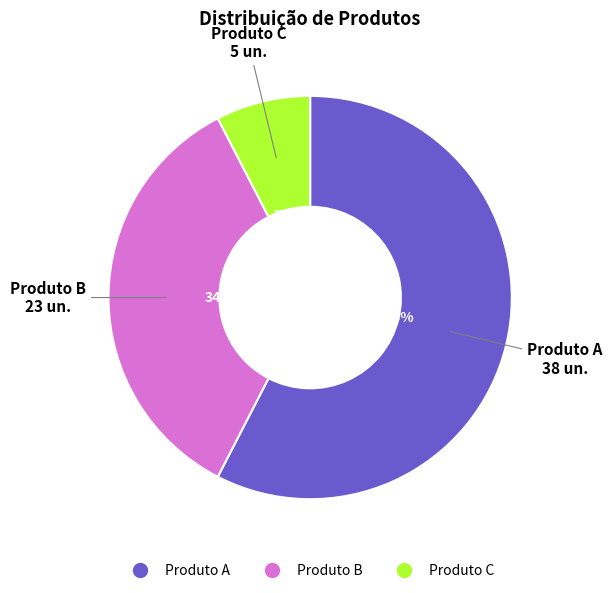

Do Produto C and Produto B together represent more than half of the pie?

No